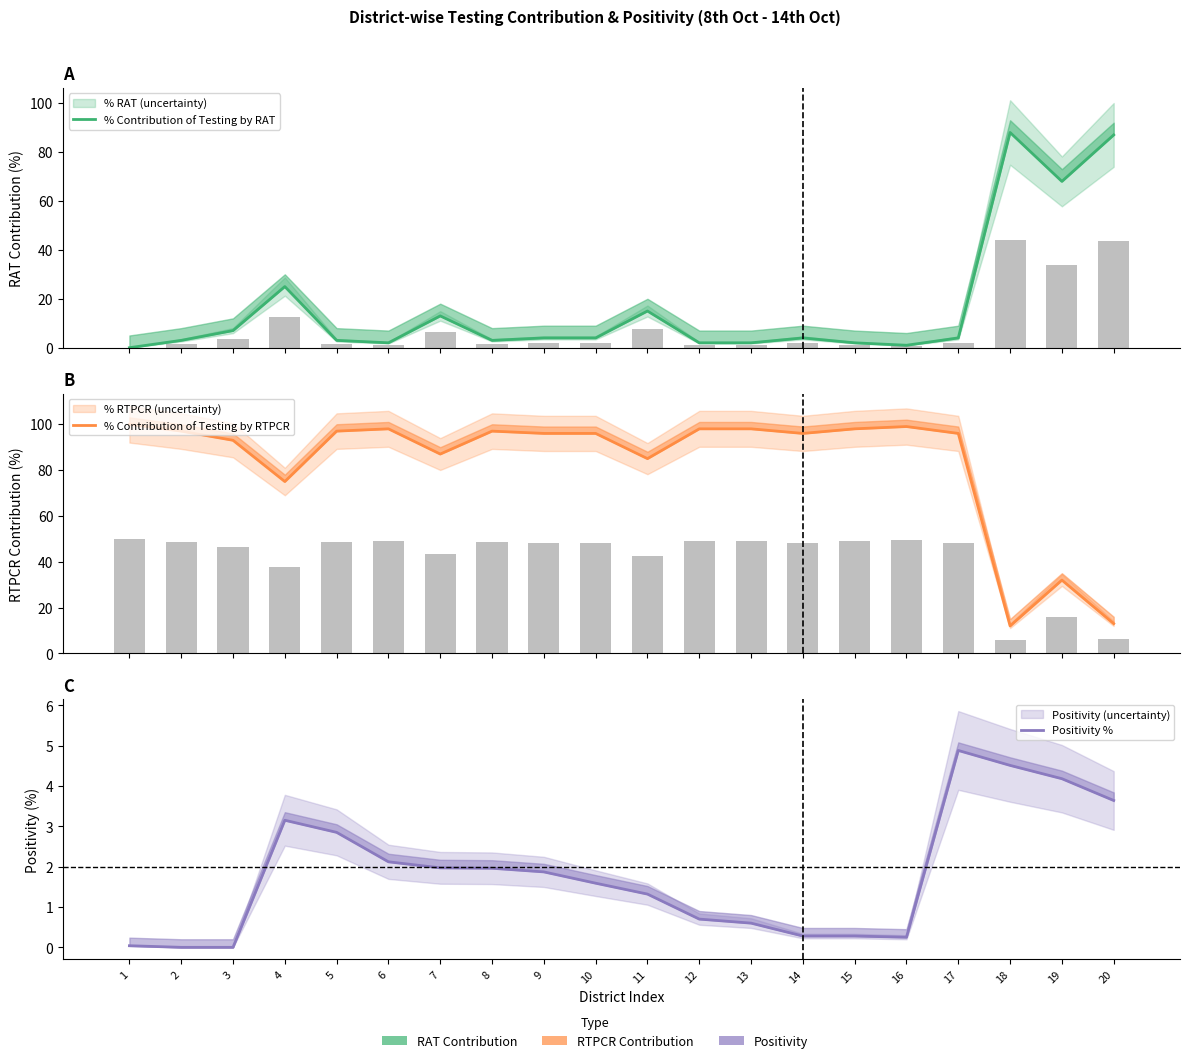

At which label does % Contribution of Testing by RAT first exceed 4?

3